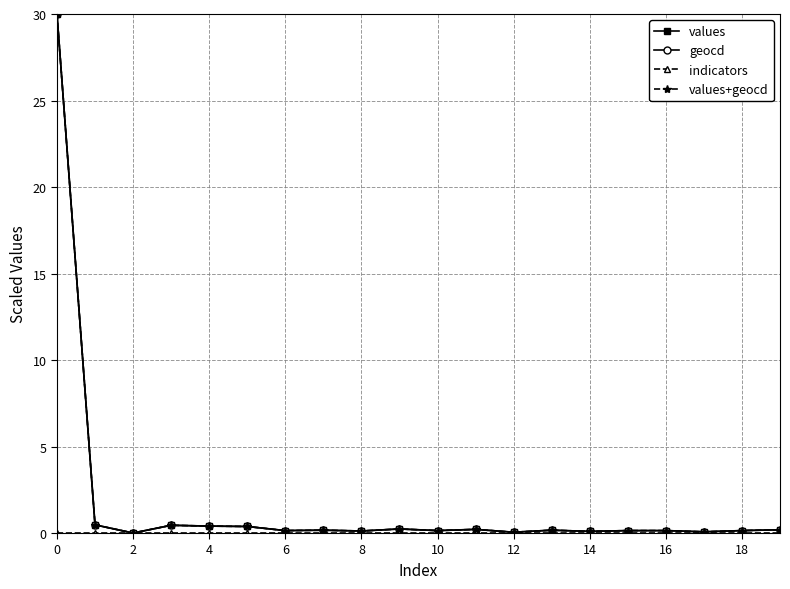

What is the value of the geocd point at the 18th from the left?

0.1